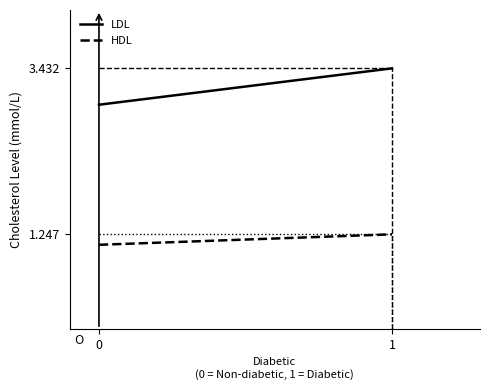

Which series changed the most between 0 and 1?

LDL